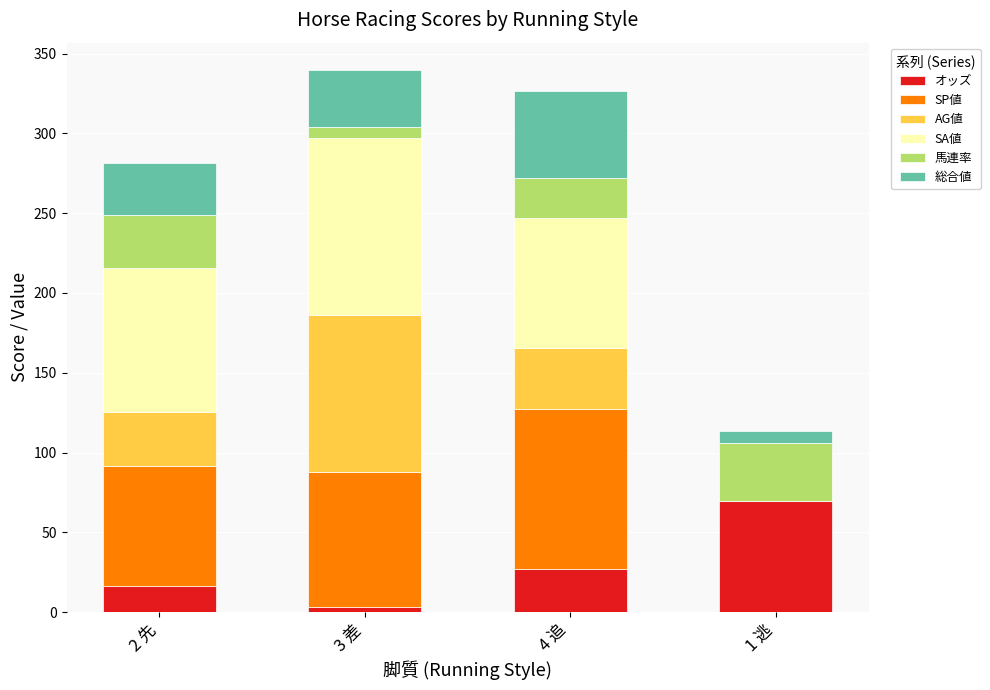

What is the maximum value for オッズ?

69.8